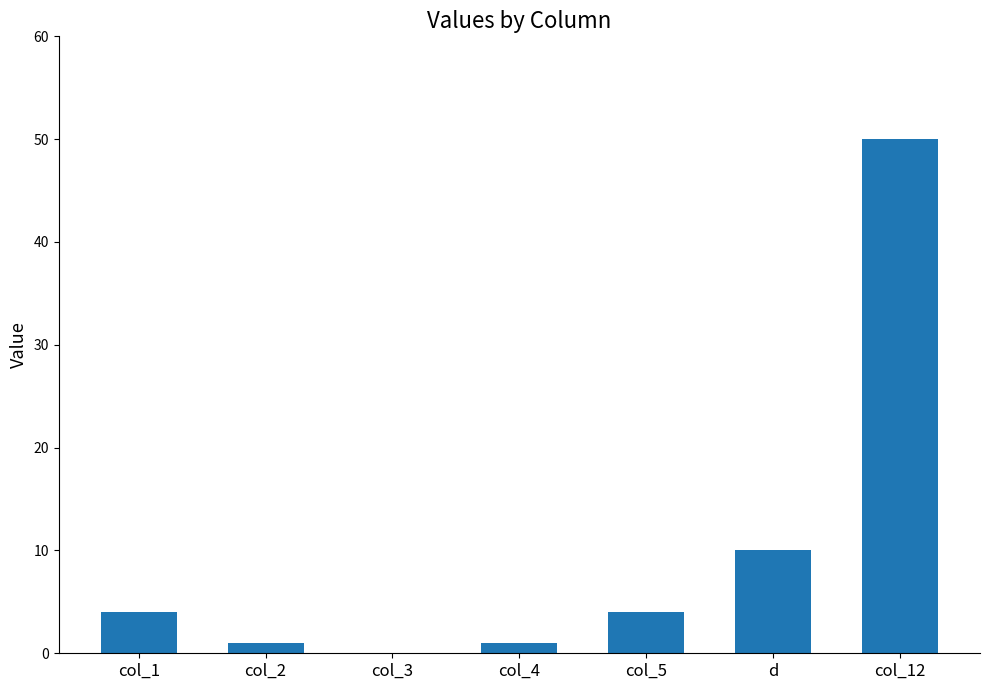

What is the change in value from col_5 to d?

+6